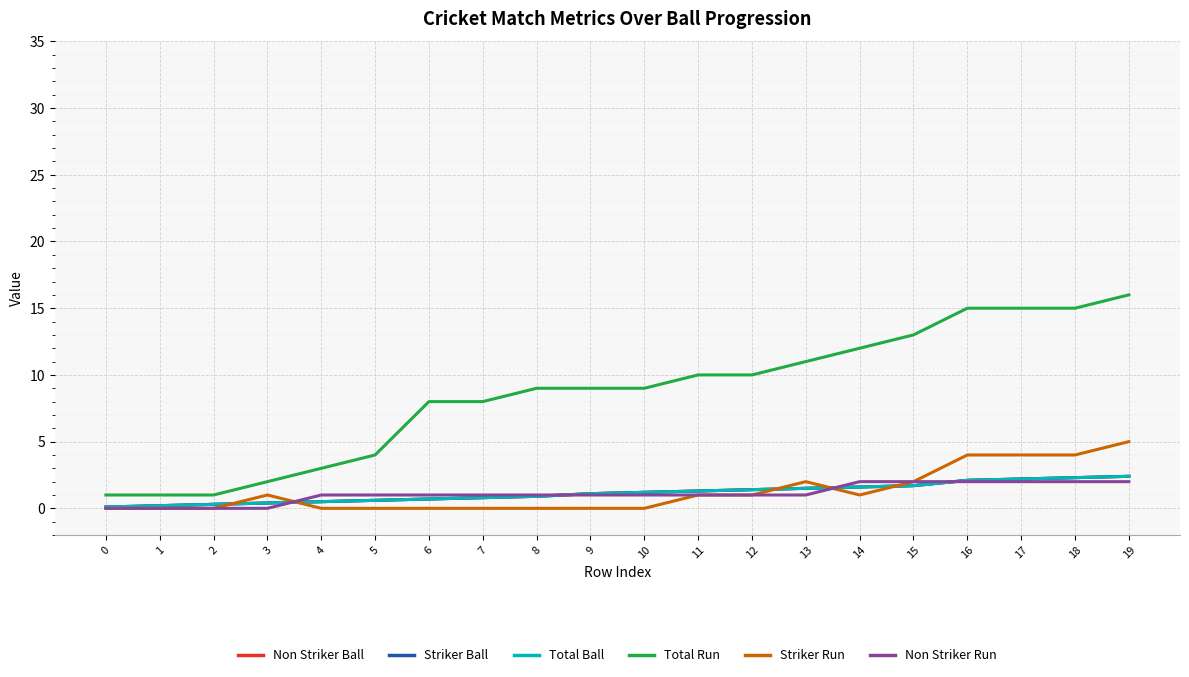

Does the chart have visible grid lines?

Yes